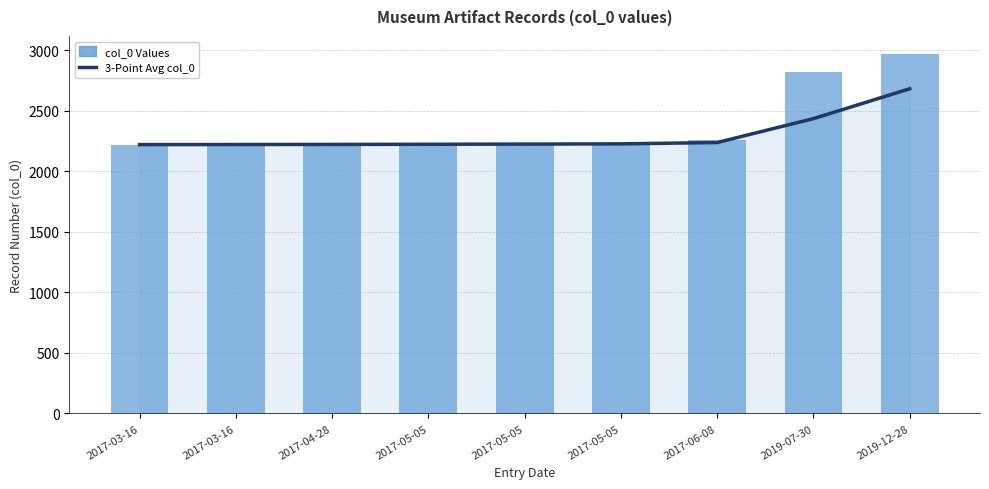

How many data points in 3-Point Avg col_0 are above 2225?

4